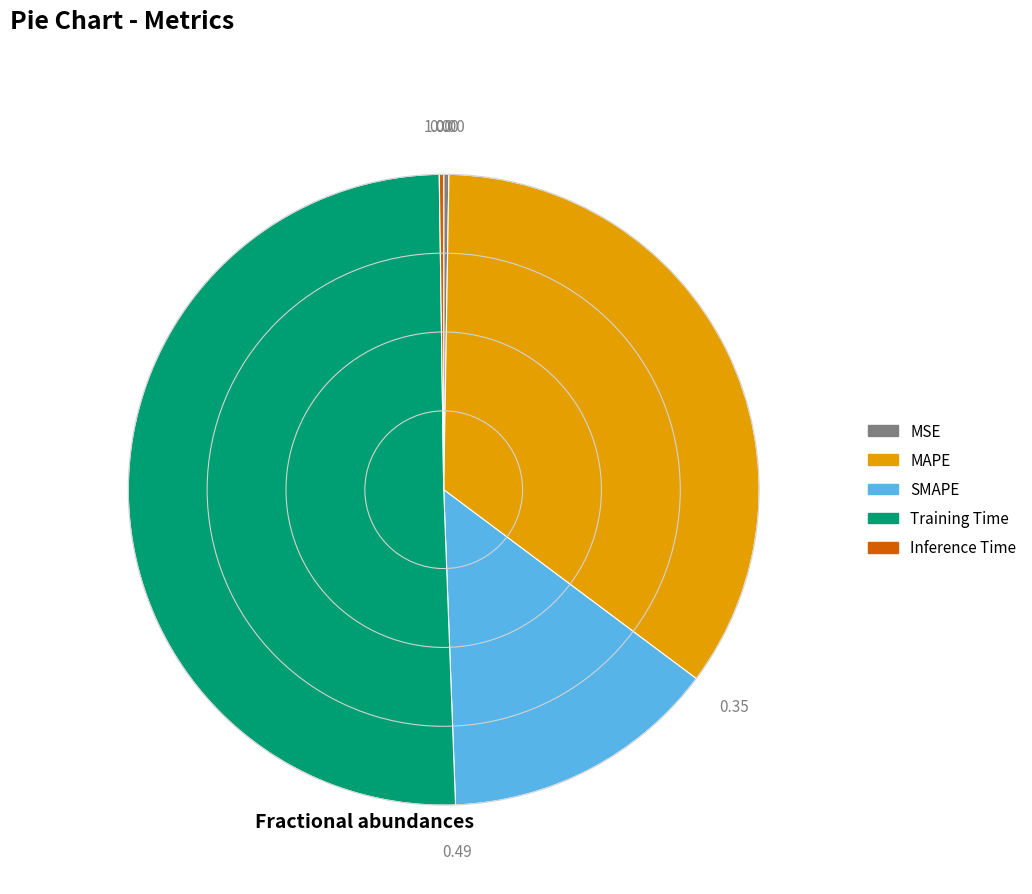

Which slice is the largest?

Training Time